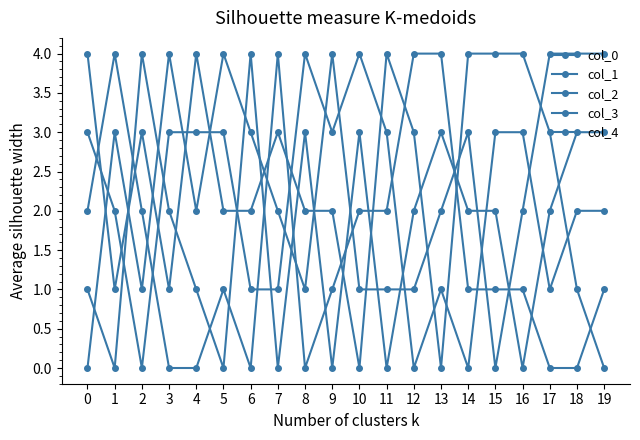

How many lines are shown in the chart?

5